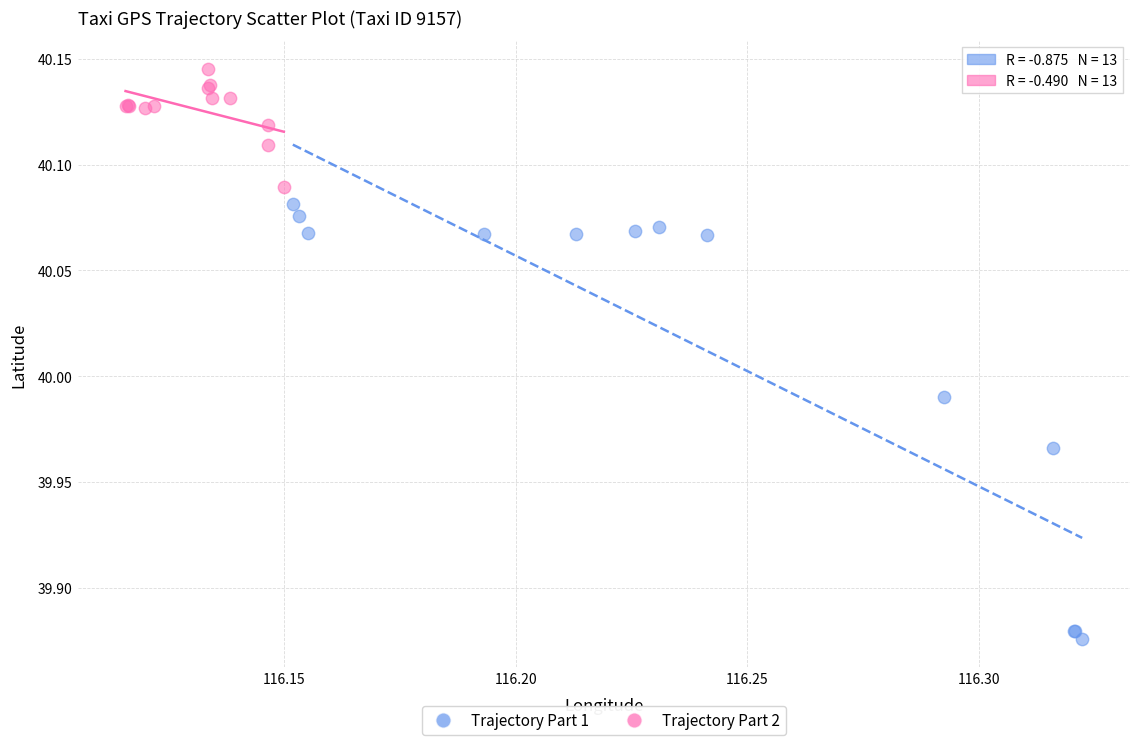

What are all the series names shown in the legend?

Trajectory Part 1, Trajectory Part 2